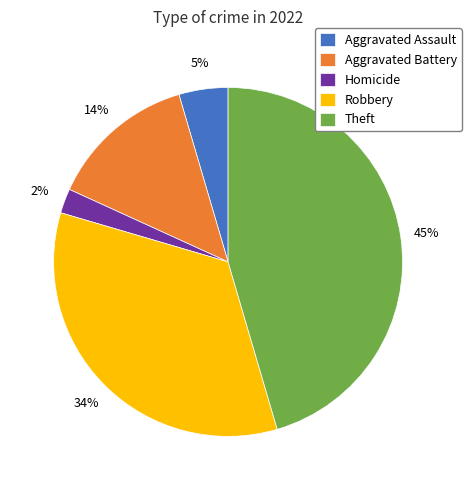

Which has a higher value, Theft or Aggravated Battery?

Theft